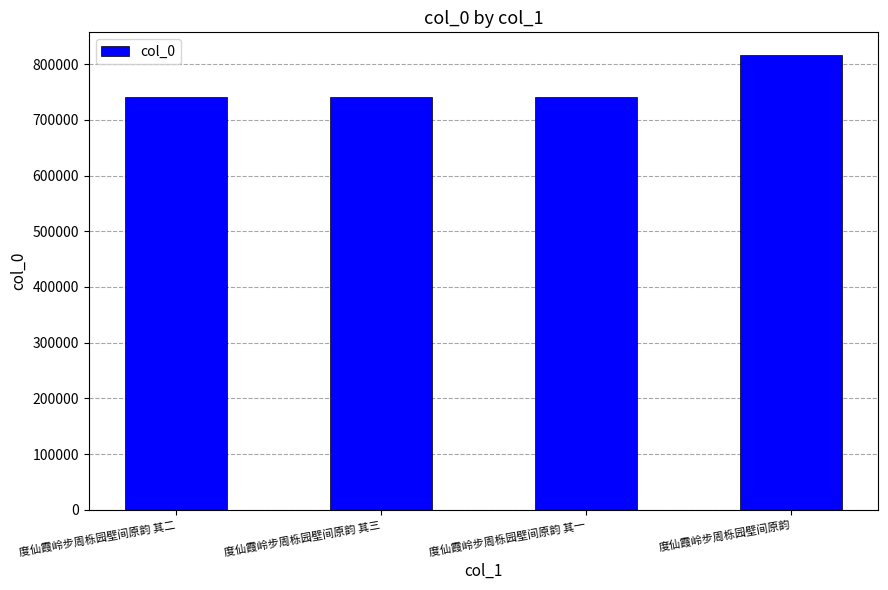

Where is the data nearest to the value 778556?

度仙霞岭步周栎园壁间原韵 其三